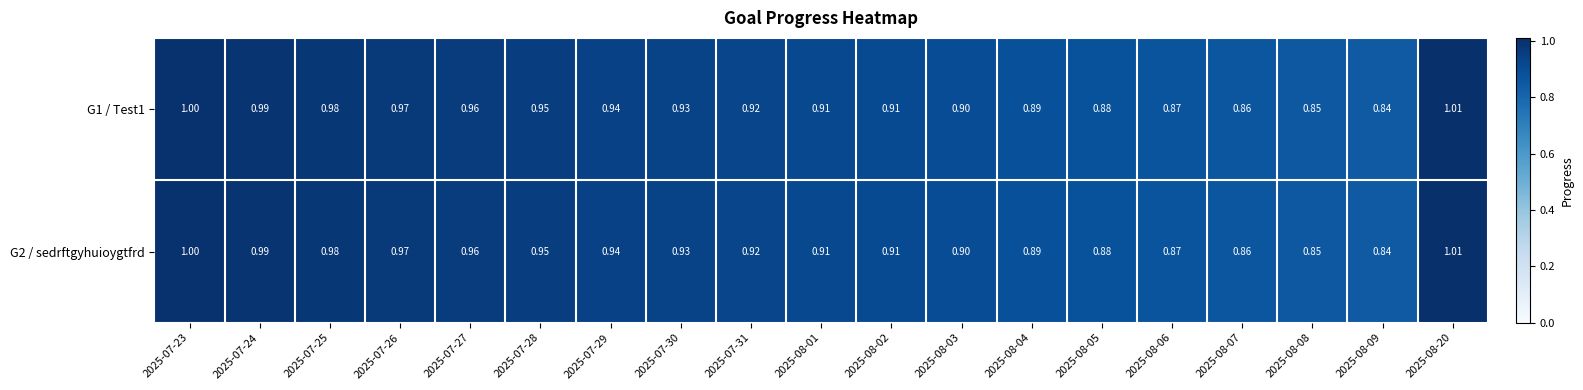

At how many categories does at least one series exceed 0?

19